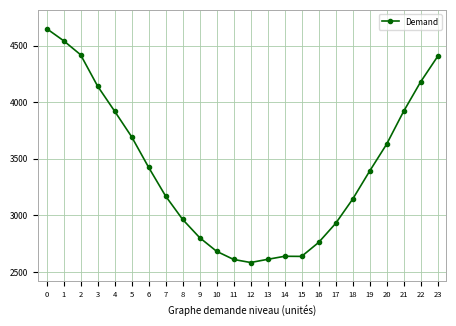

Which has a higher value, 11 or 9?

9